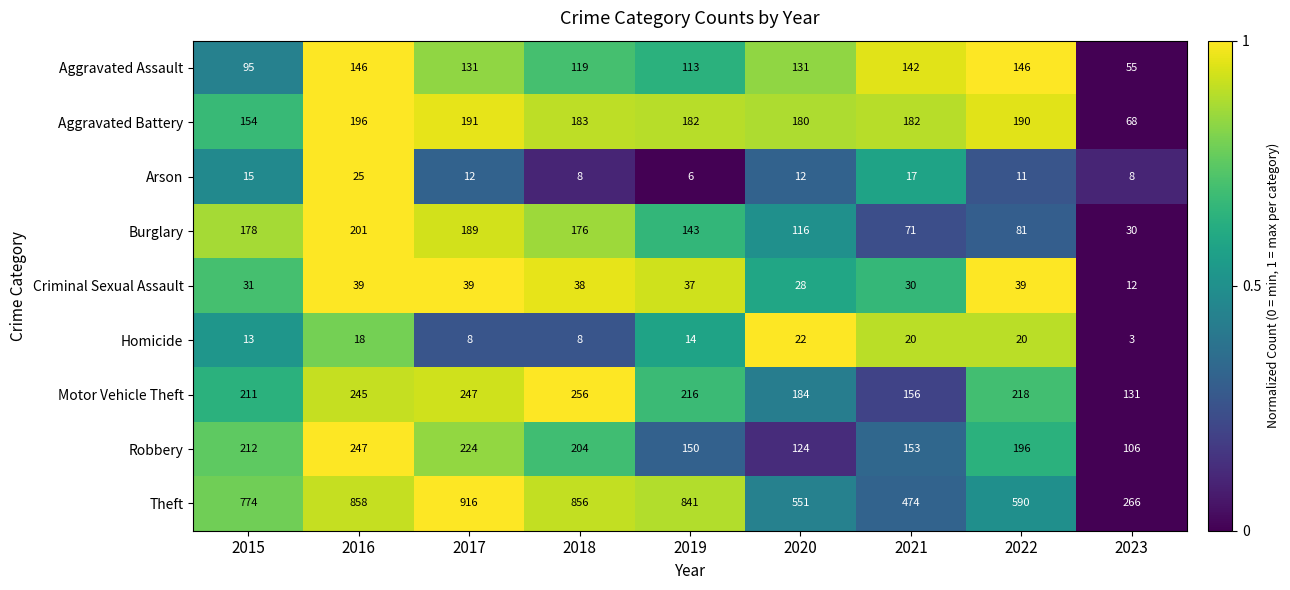

The Motor Vehicle Theft series shows 247 at 2017. True or false?

True